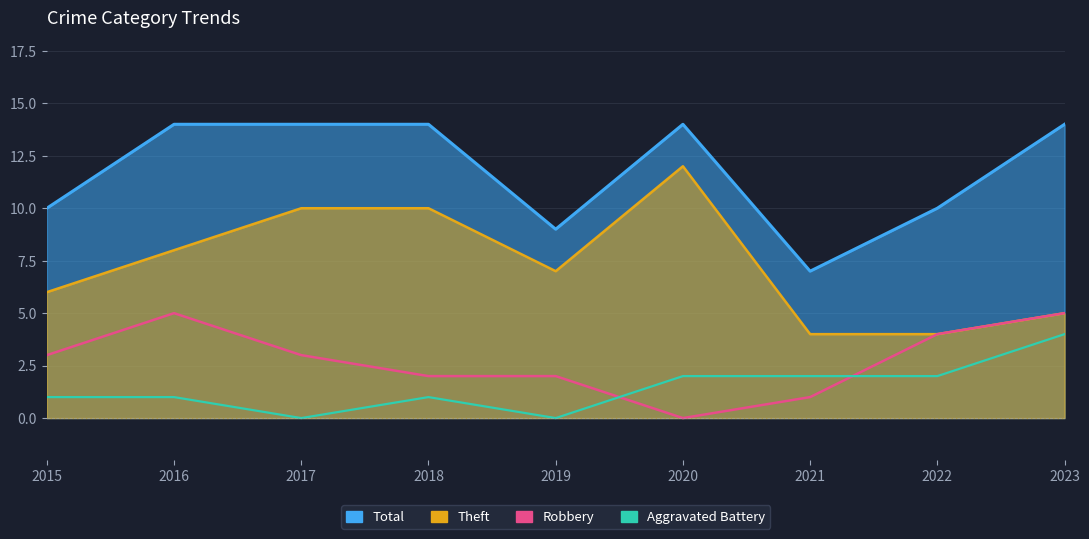

Reading left to right, what are all the values shown in this chart?

Total: 2015=10	2016=14	2017=14	2018=14	2019=9	2020=14	2021=7	2022=10	2023=14
Theft: 2015=6	2016=8	2017=10	2018=10	2019=7	2020=12	2021=4	2022=4	2023=5
Robbery: 2015=3	2016=5	2017=3	2018=2	2019=2	2020=0	2021=1	2022=4	2023=5
Aggravated Battery: 2015=1	2016=1	2017=0	2018=1	2019=0	2020=2	2021=2	2022=2	2023=4